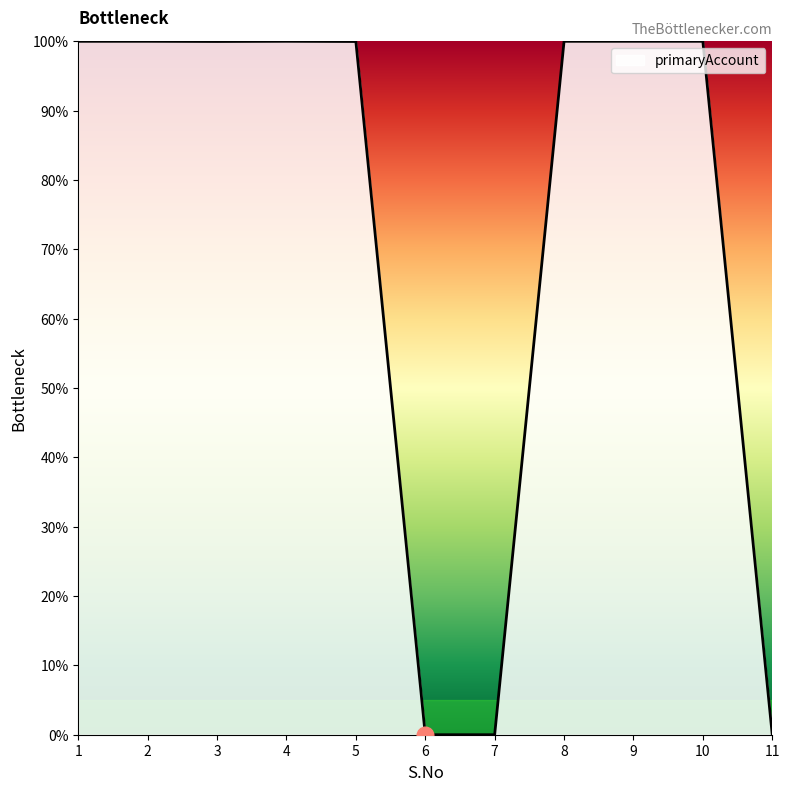

What is the change in value from 8 to 11?

-100.0